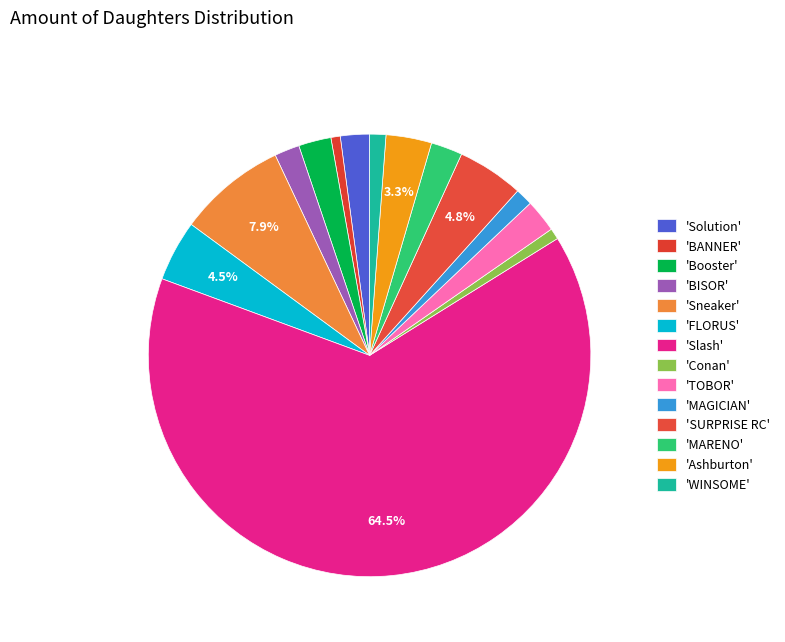

How many slices are in this pie chart?

14